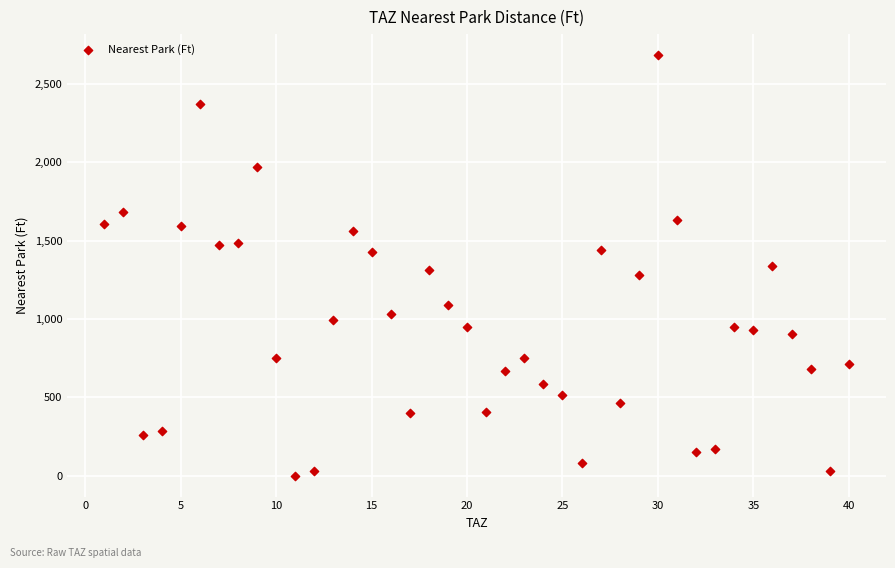

What is the range of Y values (max minus min)?

2683.6